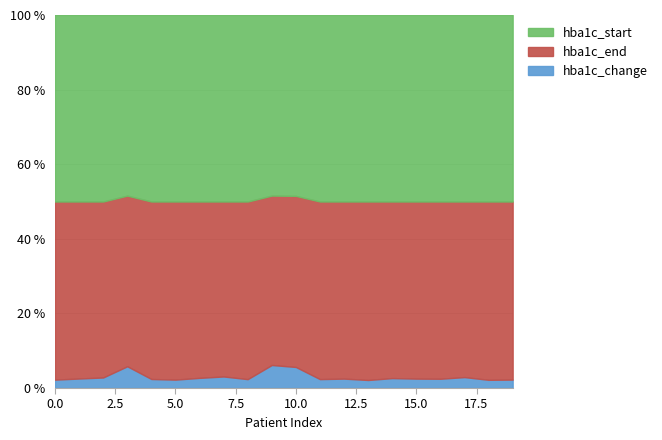

What is the spread (max minus min) of values at 15?

7.3